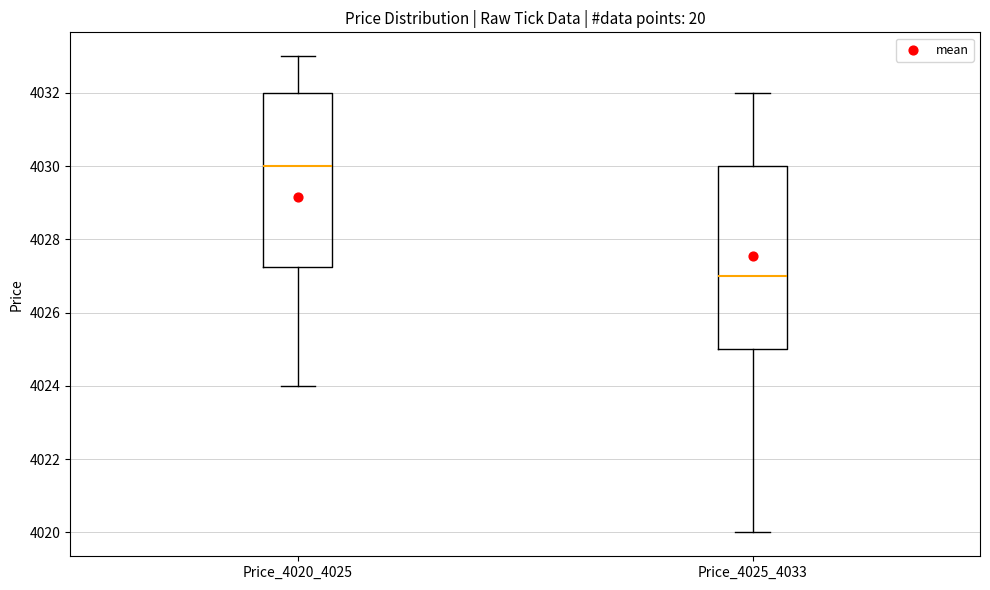

Which box's median line is the lowest?

Price_4025_4033